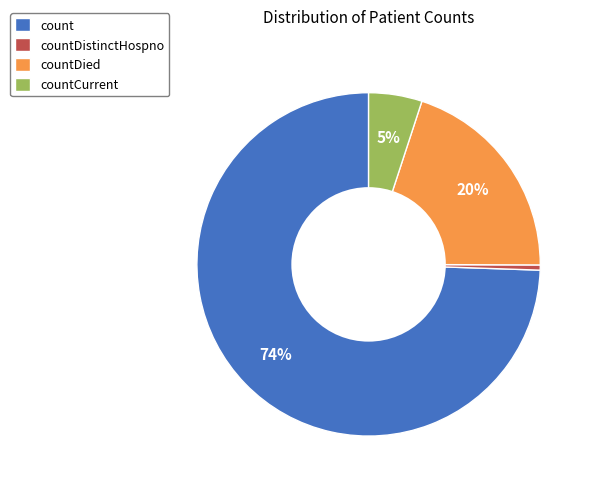

How many slices are in this pie chart?

4